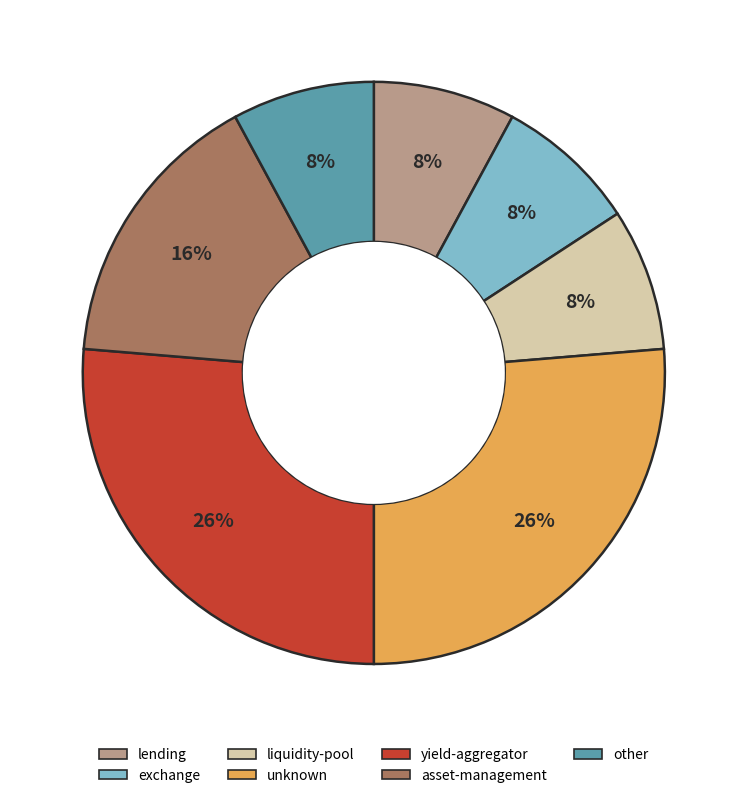

To the nearest percent, what is the difference between the largest and smallest slice percentages?

18%